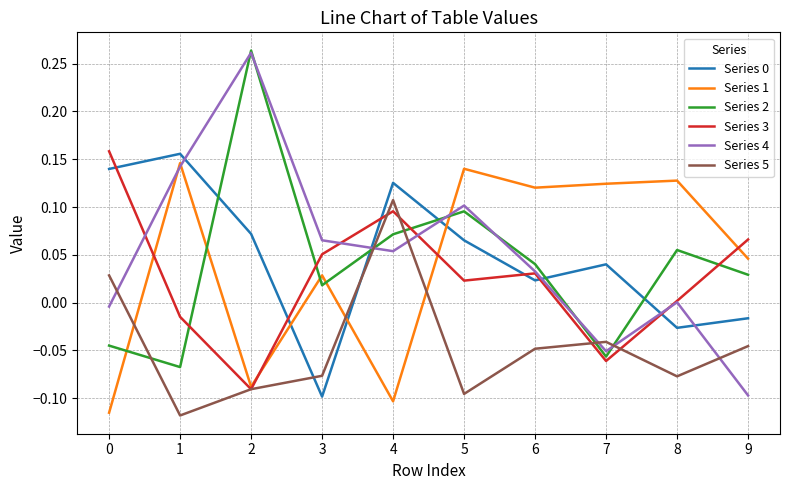

The Series 5 series shows 0.1 at 4. True or false?

True